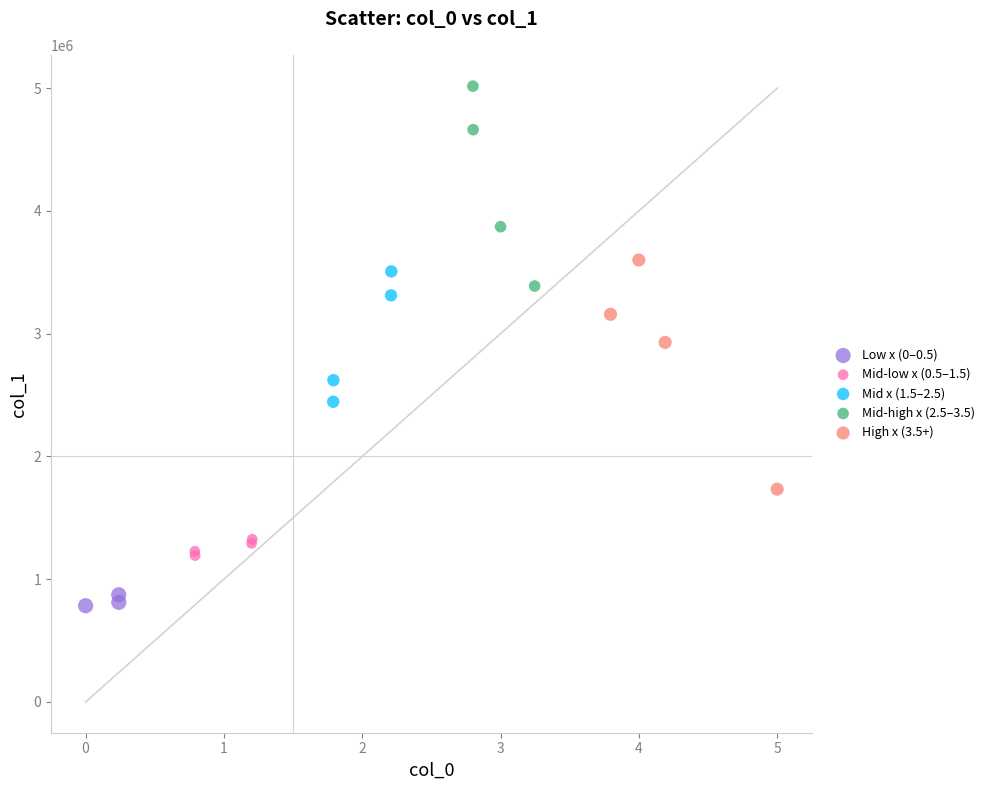

Which series reaches the minimum Y coordinate?

Low x (0–0.5)